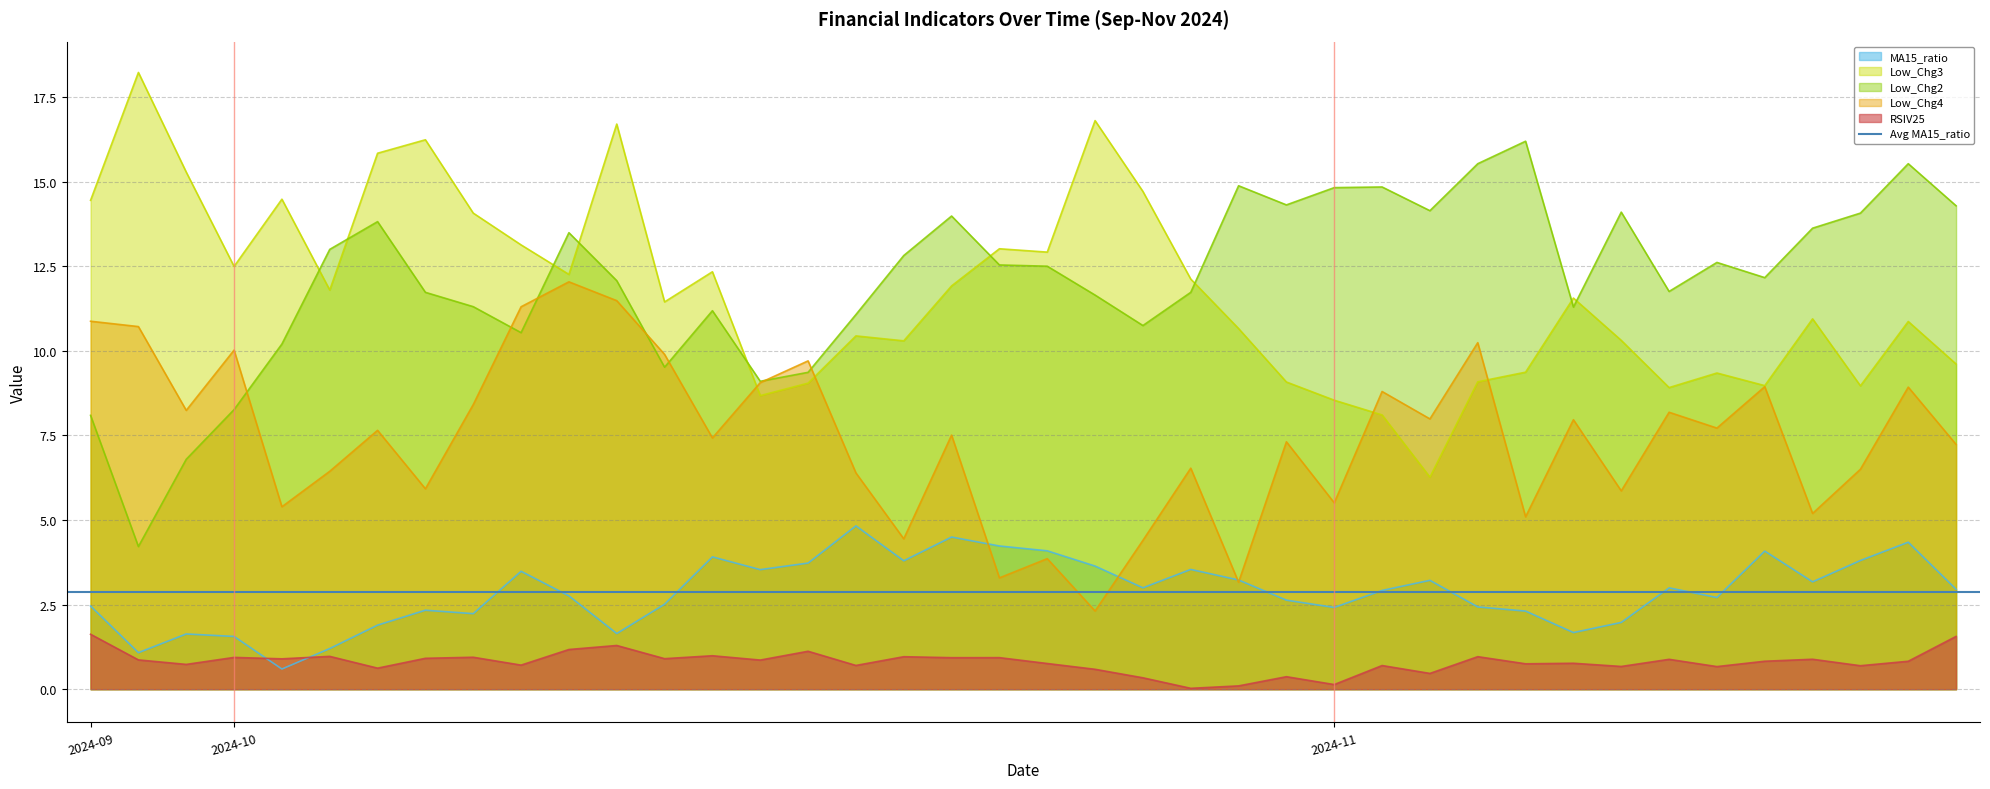

What are all the series names shown in the legend?

MA15_ratio, Low_Chg3, Low_Chg2, Low_Chg4, RSIV25